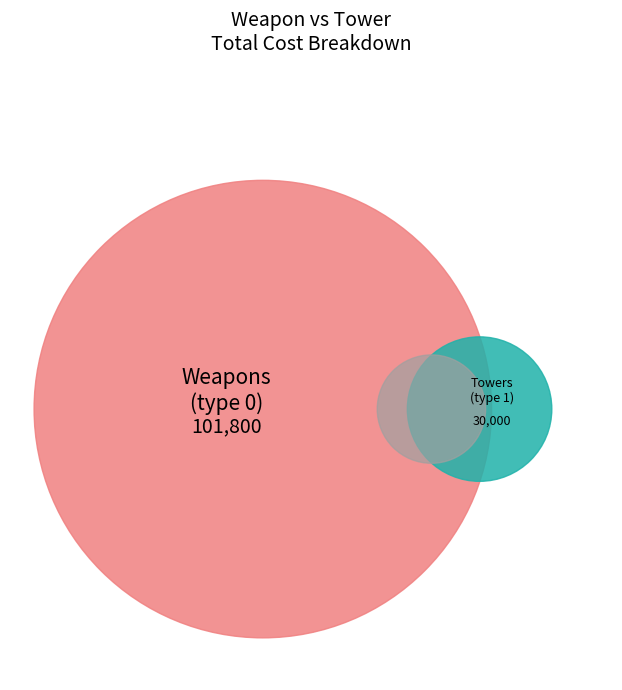

True or false: COMBAT SHOTGUN accounts for 11% of the total.

False